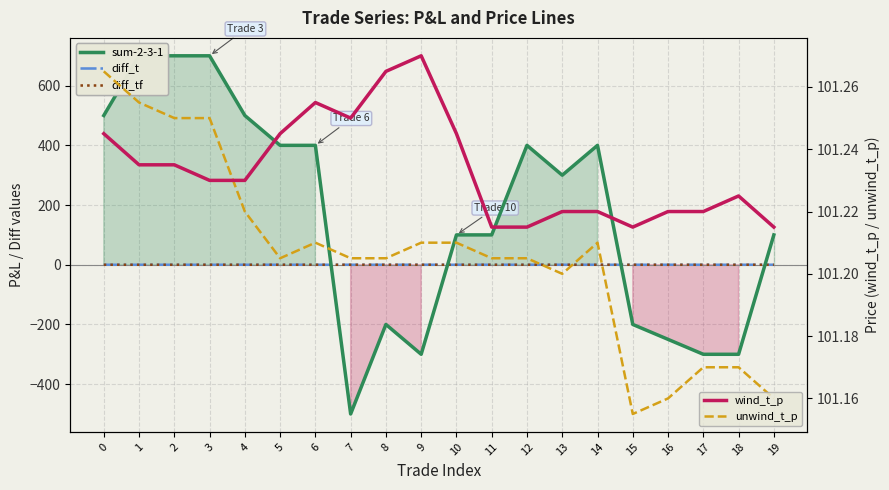

The value of unwind_t_p at 3 is 65.1. True or false?

False